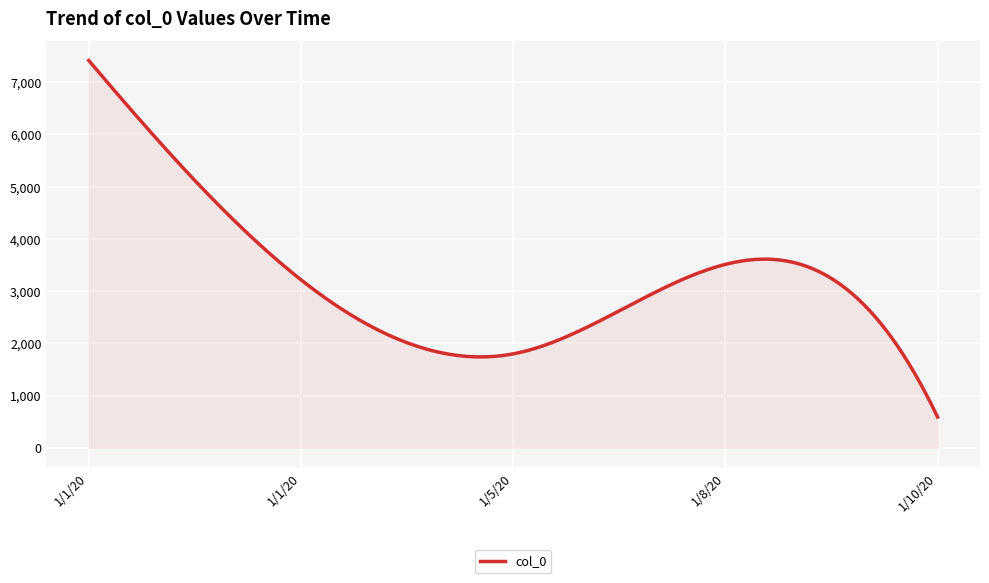

What is the average value?

3212.4